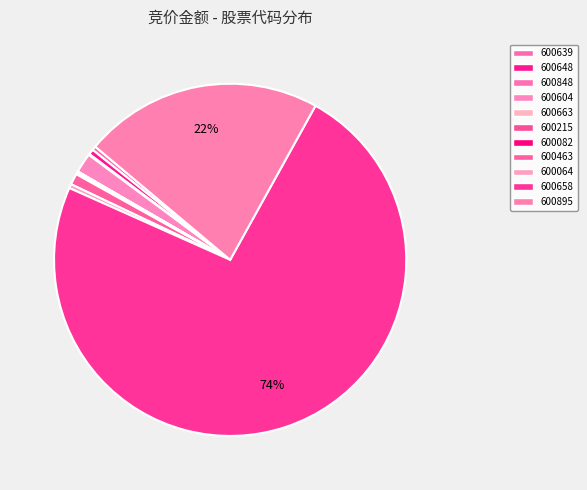

True or false: 600215 accounts for 1% of the total.

False